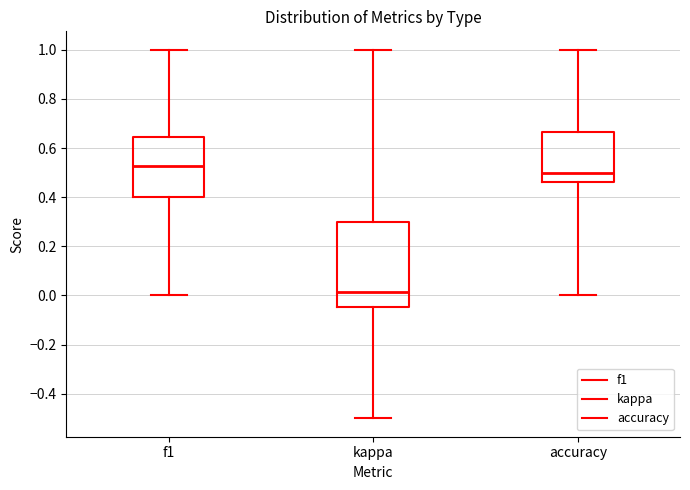

Where is the upper edge of the box for kappa on the y-axis? The values are not printed on the chart, so give them approximately, as read against the axis.

0.30